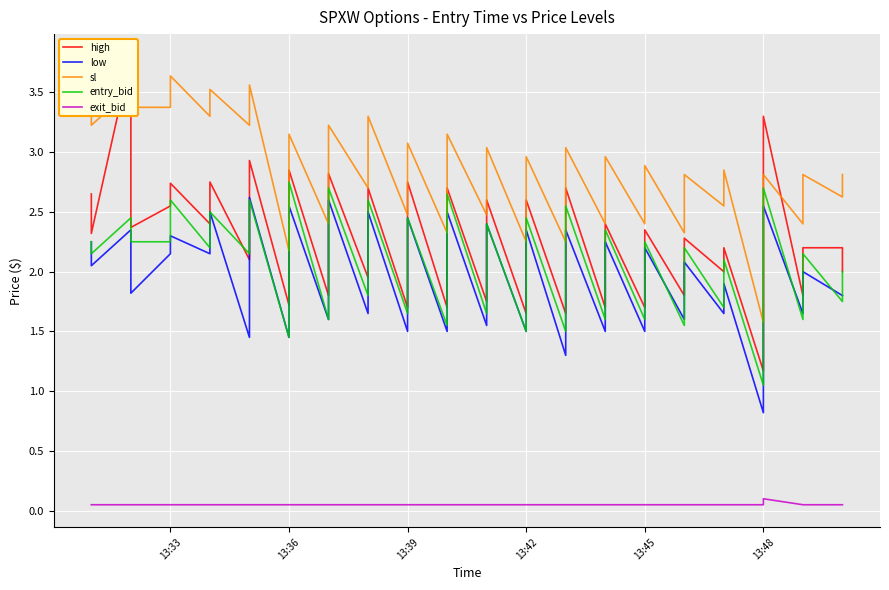

Is the value of entry_bid at 30 greater than the value of high at 10?

No